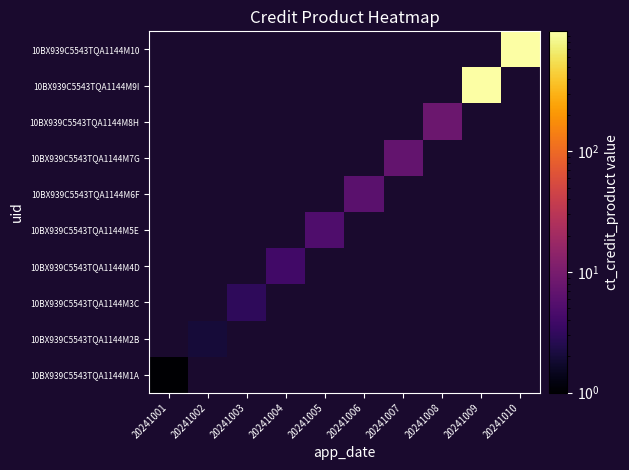

Reading left to right, what are all the values shown in this chart?

10BX939C5543TQA1144M1A: 20241001=1	20241002=0	20241003=0	20241004=0	20241005=0	20241006=0	20241007=0	20241008=0	20241009=0	20241010=0
10BX939C5543TQA1144M2B: 20241001=0	20241002=2	20241003=0	20241004=0	20241005=0	20241006=0	20241007=0	20241008=0	20241009=0	20241010=0
10BX939C5543TQA1144M3C: 20241001=0	20241002=0	20241003=3	20241004=0	20241005=0	20241006=0	20241007=0	20241008=0	20241009=0	20241010=0
10BX939C5543TQA1144M4D: 20241001=0	20241002=0	20241003=0	20241004=4	20241005=0	20241006=0	20241007=0	20241008=0	20241009=0	20241010=0
10BX939C5543TQA1144M5E: 20241001=0	20241002=0	20241003=0	20241004=0	20241005=5	20241006=0	20241007=0	20241008=0	20241009=0	20241010=0
10BX939C5543TQA1144M6F: 20241001=0	20241002=0	20241003=0	20241004=0	20241005=0	20241006=6	20241007=0	20241008=0	20241009=0	20241010=0
10BX939C5543TQA1144M7G: 20241001=0	20241002=0	20241003=0	20241004=0	20241005=0	20241006=0	20241007=7	20241008=0	20241009=0	20241010=0
10BX939C5543TQA1144M8H: 20241001=0	20241002=0	20241003=0	20241004=0	20241005=0	20241006=0	20241007=0	20241008=8	20241009=0	20241010=0
10BX939C5543TQA1144M9I: 20241001=0	20241002=0	20241003=0	20241004=0	20241005=0	20241006=0	20241007=0	20241008=0	20241009=977	20241010=0
10BX939C5543TQA1144M10: 20241001=0	20241002=0	20241003=0	20241004=0	20241005=0	20241006=0	20241007=0	20241008=0	20241009=0	20241010=988